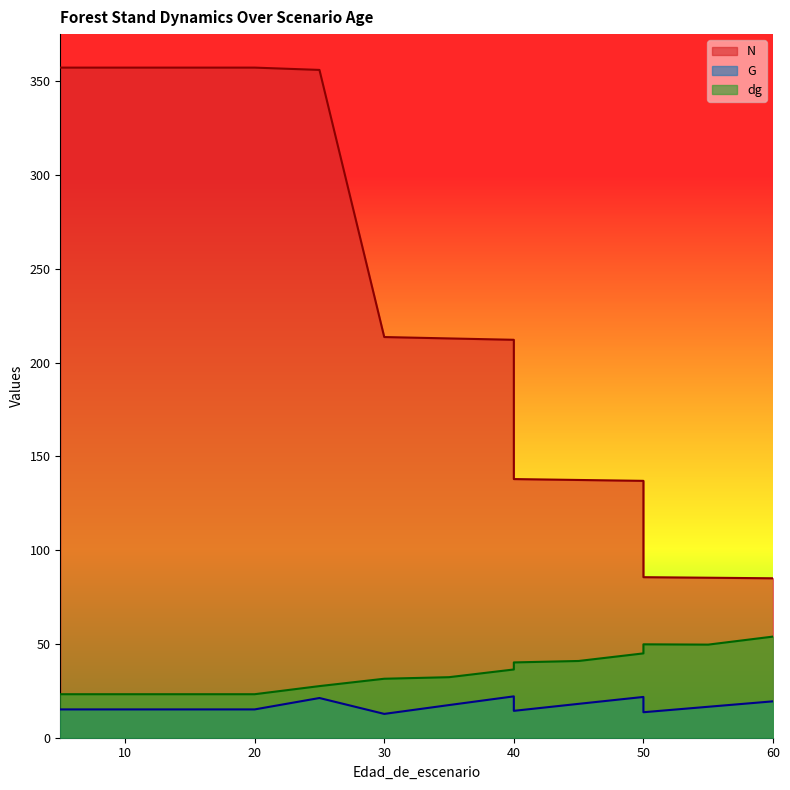

The G series shows 15.1 at 20. True or false?

True